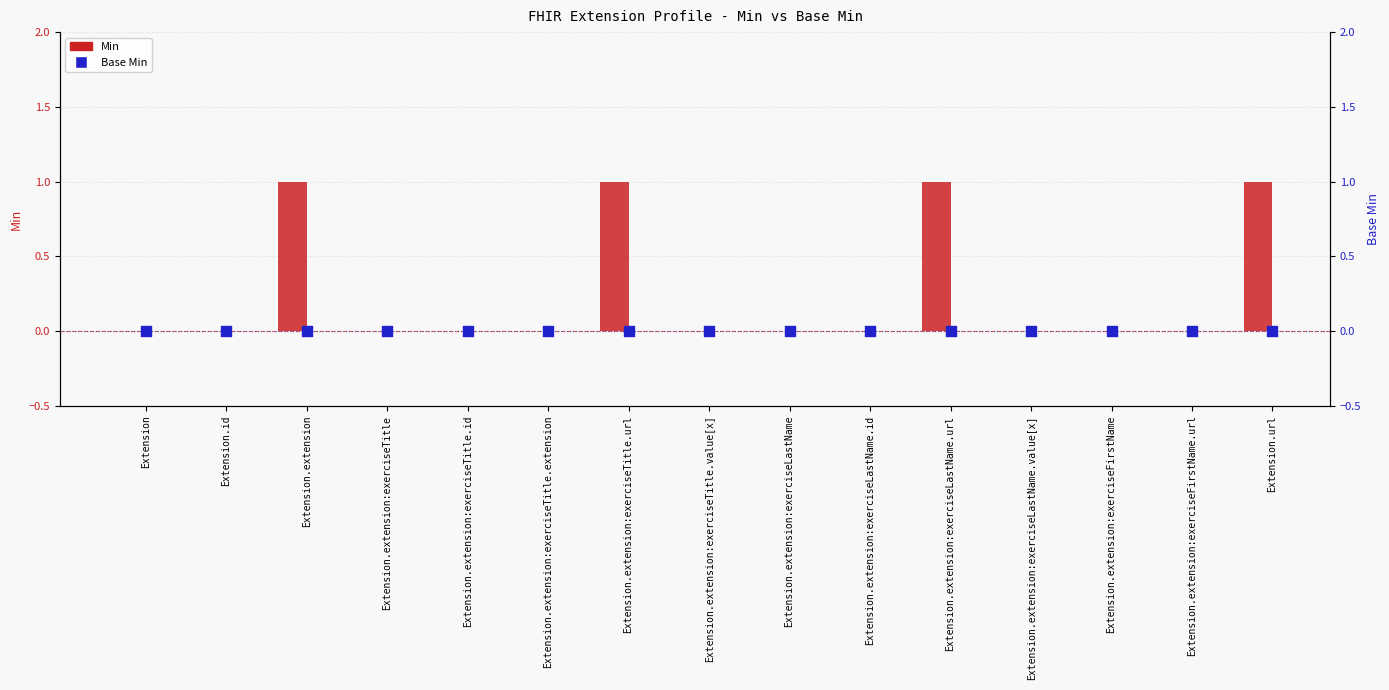

What are all the series names shown in the legend?

Min, Base Min